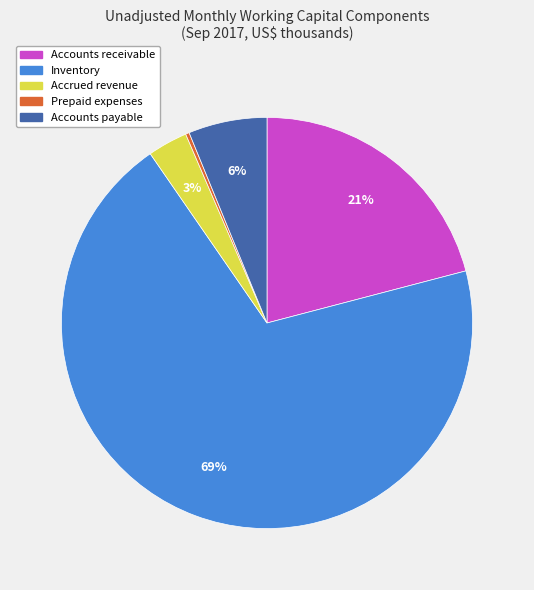

Which slice is the largest?

Inventory